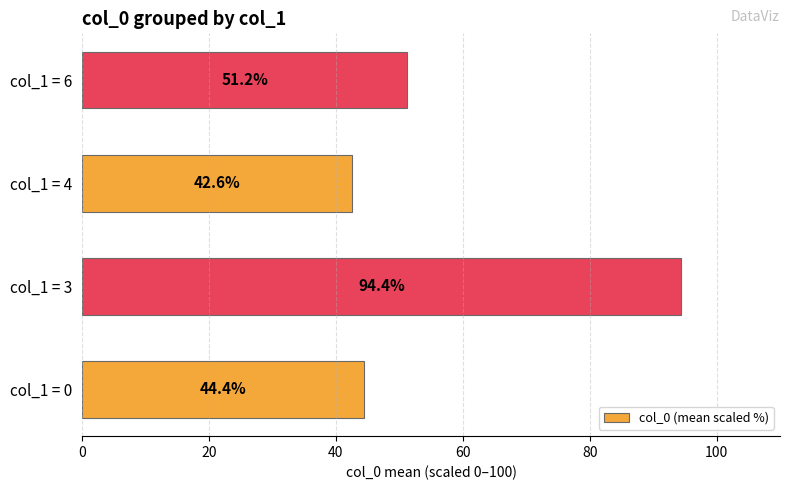

What is the ratio of the value at col_1 = 4 to the value at col_1 = 3?

0.5